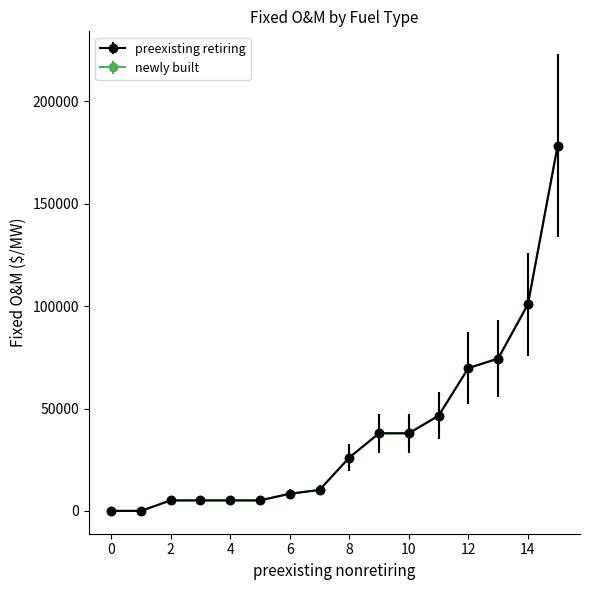

Does the chart have visible grid lines?

No